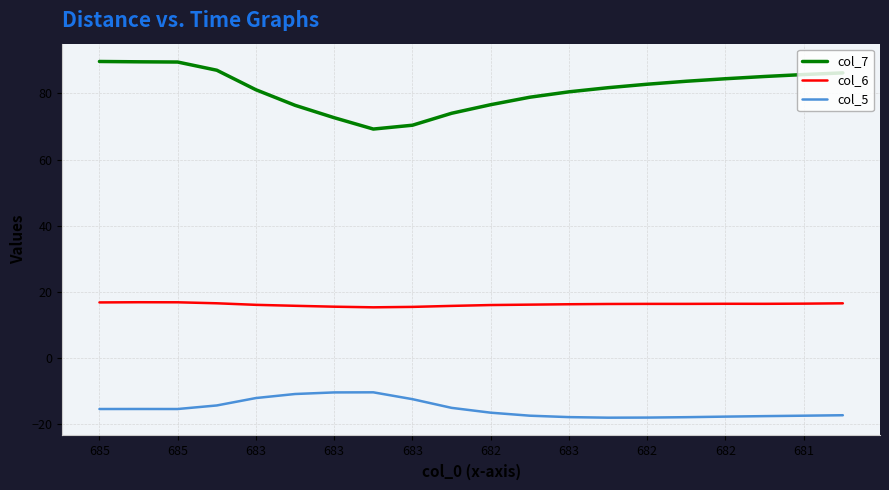

Rank the series by their maximum value, from lowest to highest.

col_5, col_6, col_7